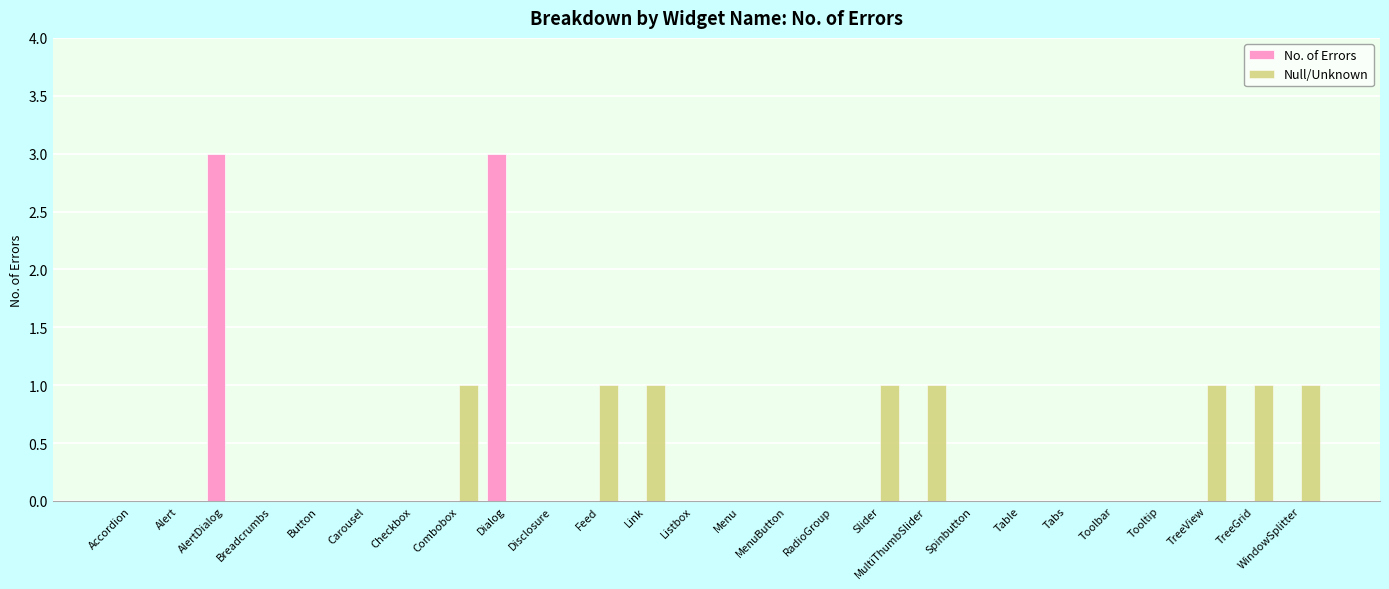

What is the maximum value shown in the chart?

3